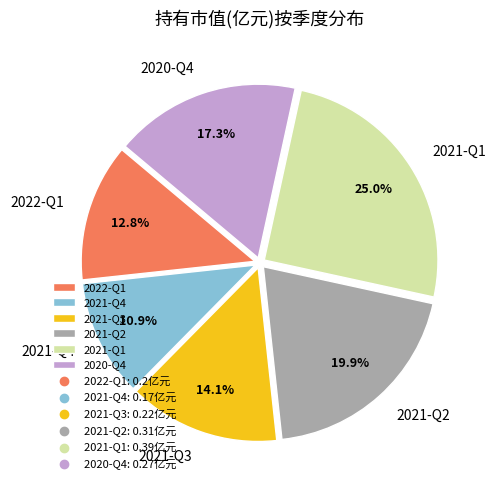

What is the total percentage of 2021-Q4 and 2021-Q2?

30.8%